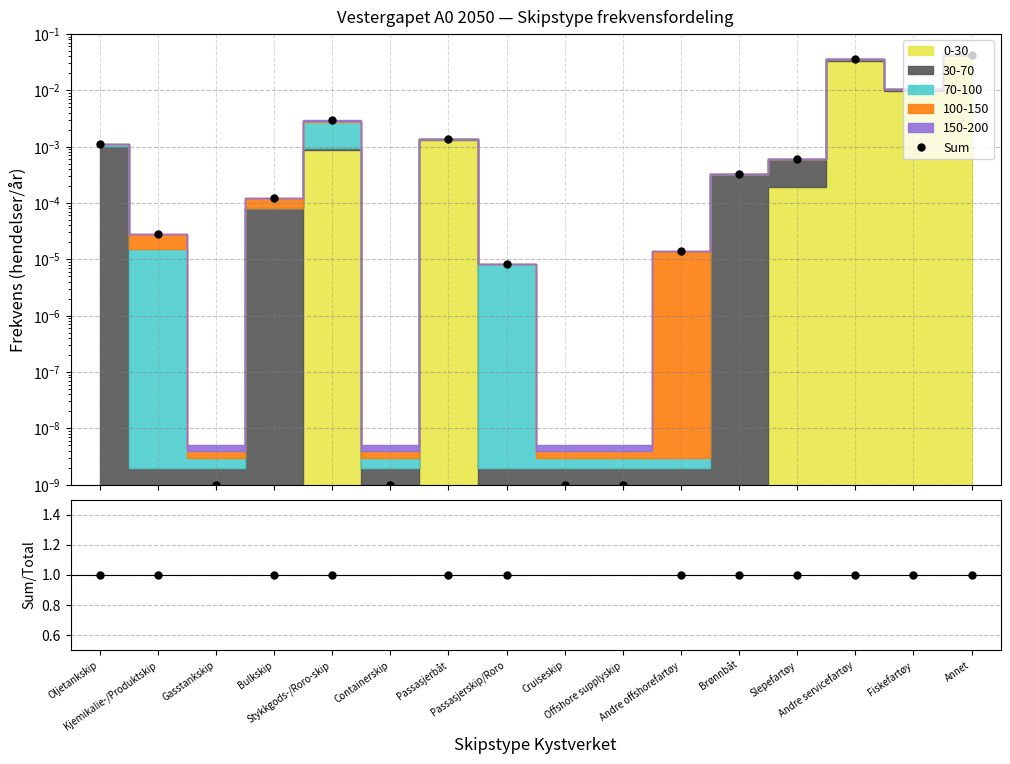

Which has a higher value, Offshore supplyskip or Annet?

Annet